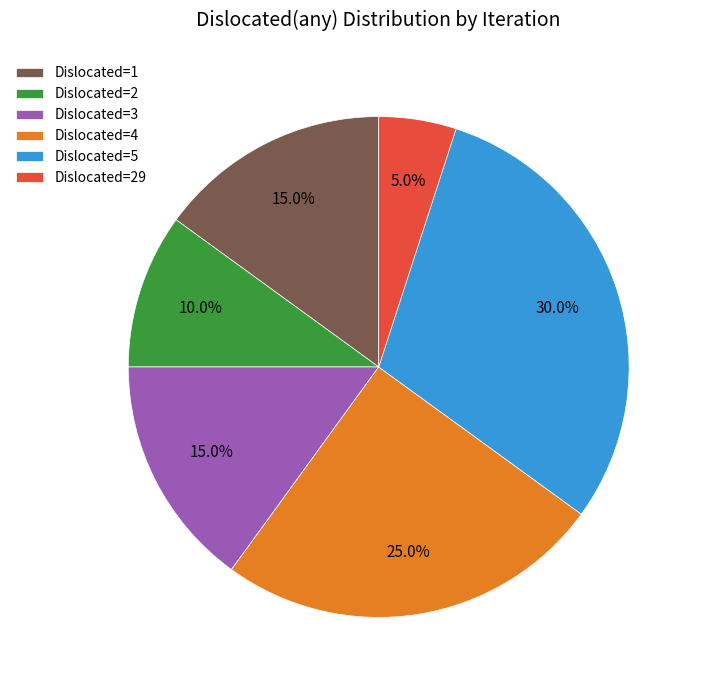

What is the smallest slice in the pie chart?

Dislocated=29